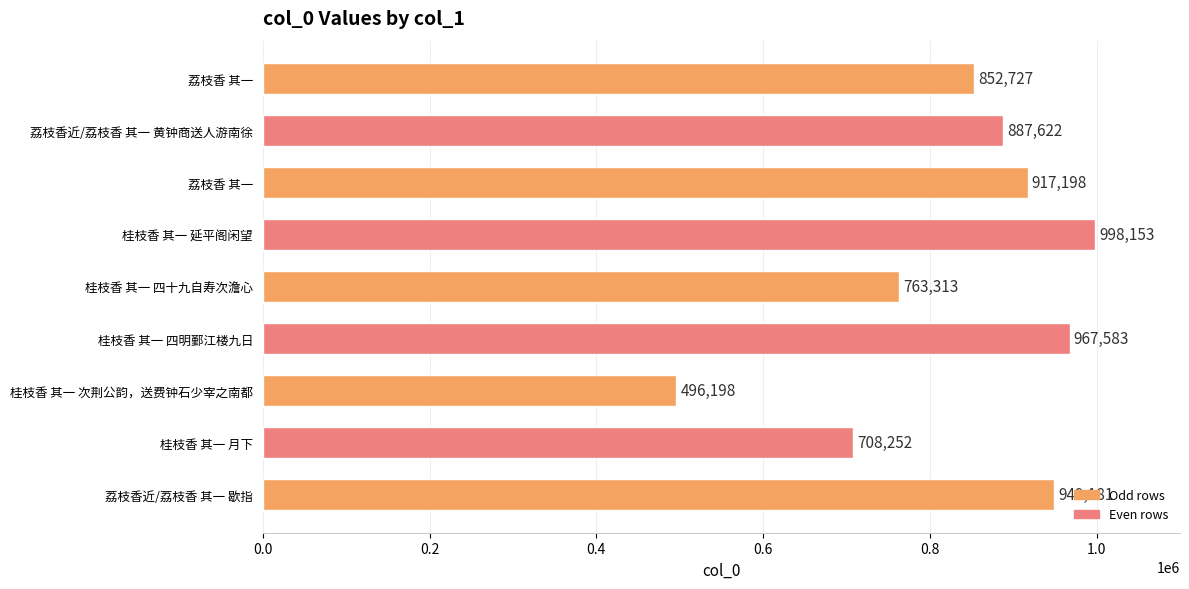

Count the number of categories in the chart.

9